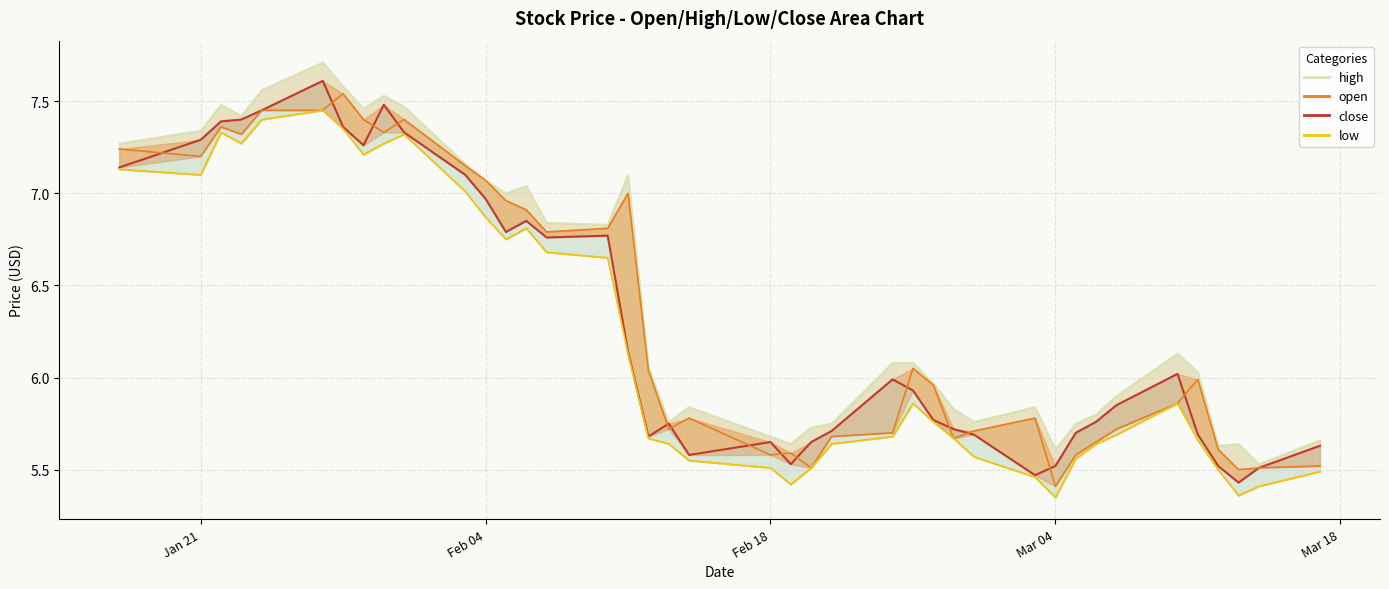

True or false: low and open intersect in this chart.

False